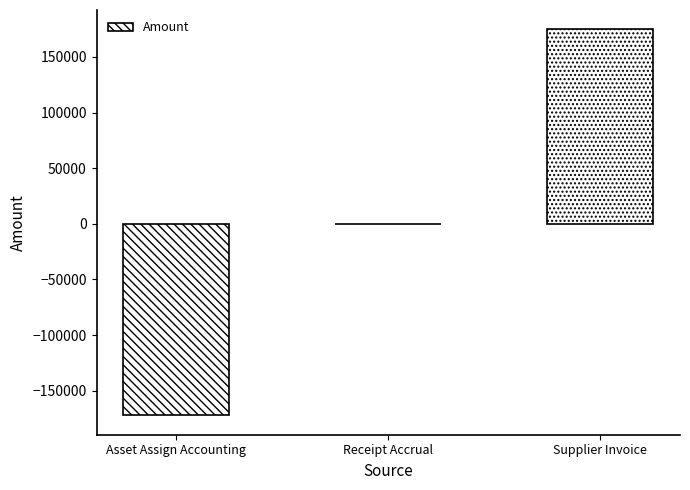

What value does the data have at Supplier Invoice?

174774.2